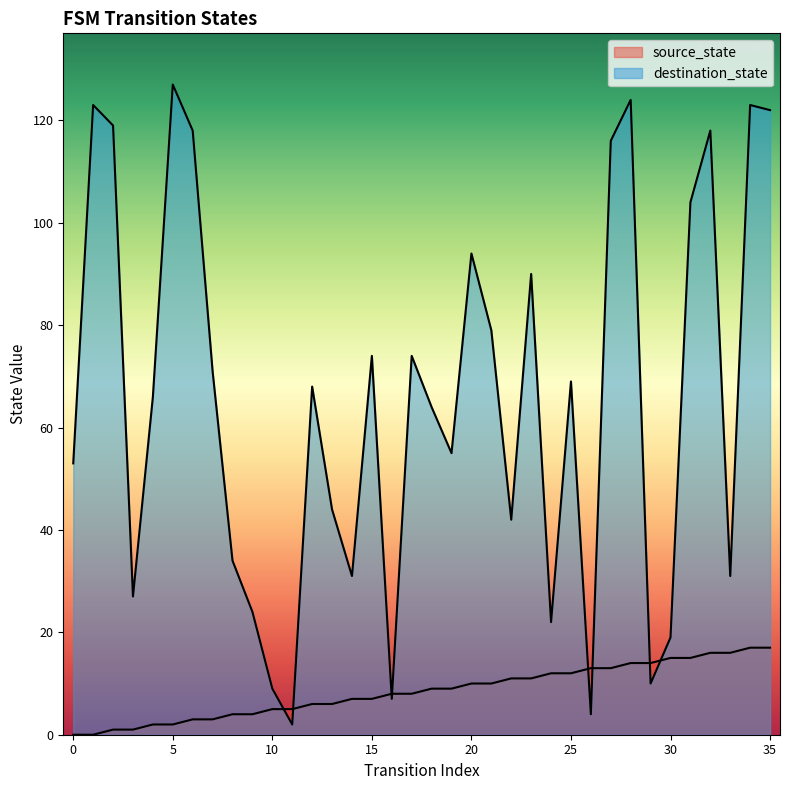

Between 35 and 3, which is larger?

35